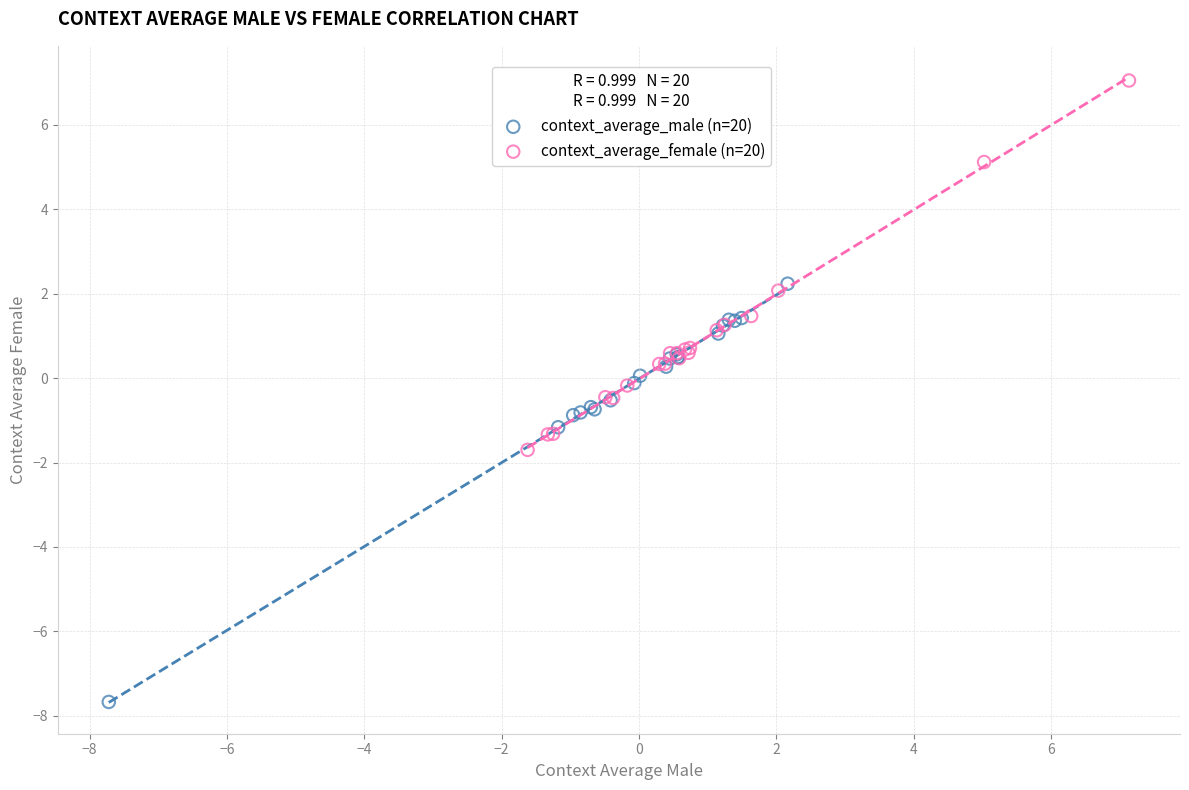

Which series reaches the minimum Y coordinate?

context_average_male (n=20)